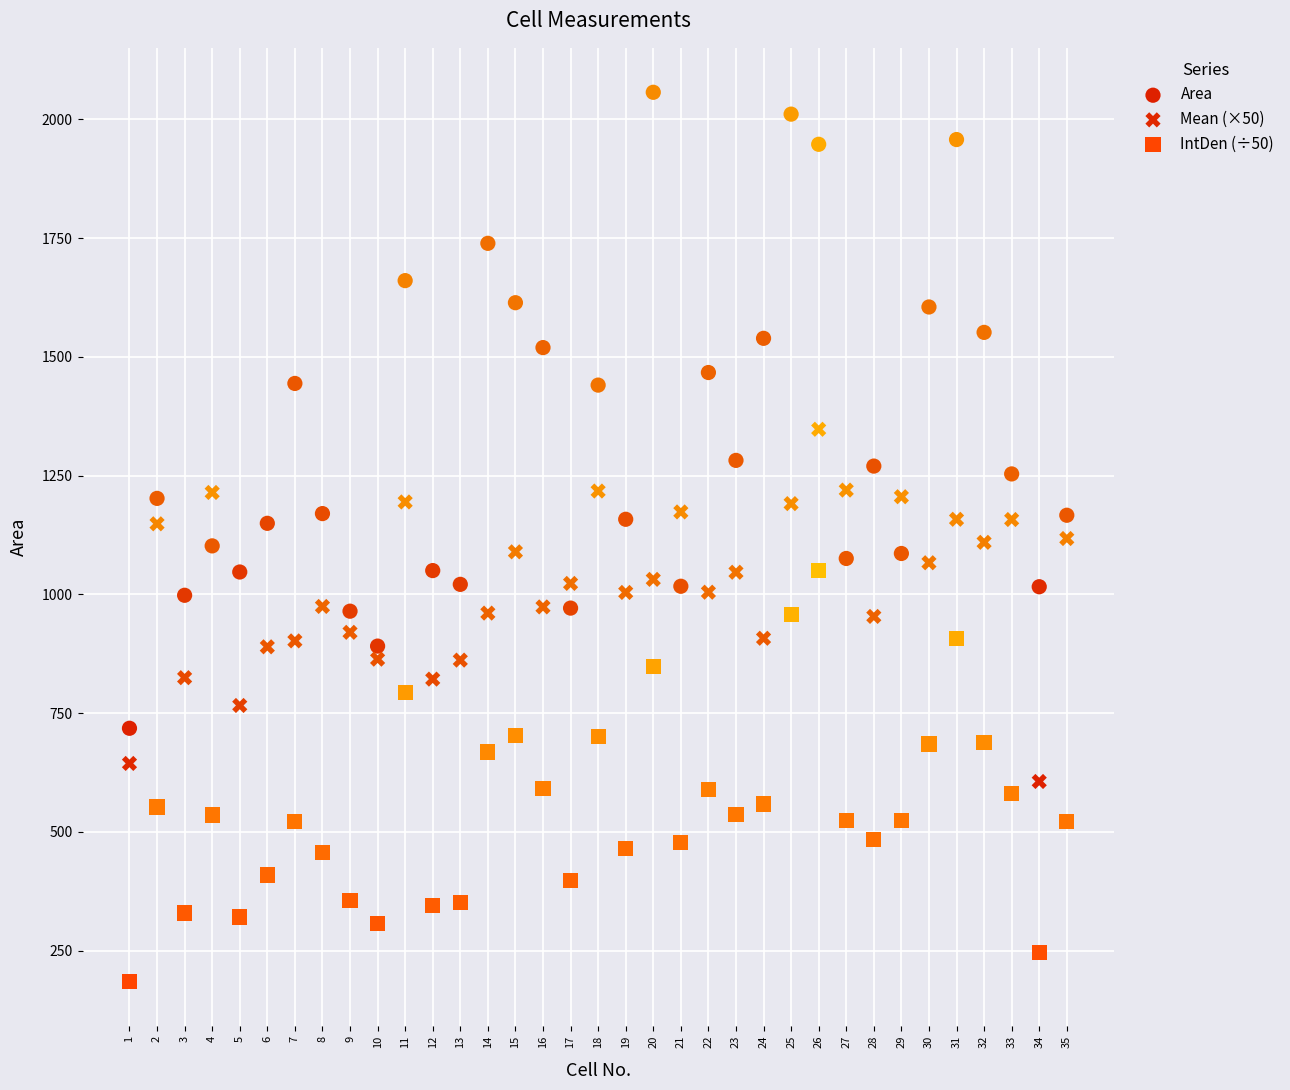

Which series has the largest Y range (max minus min)?

Area